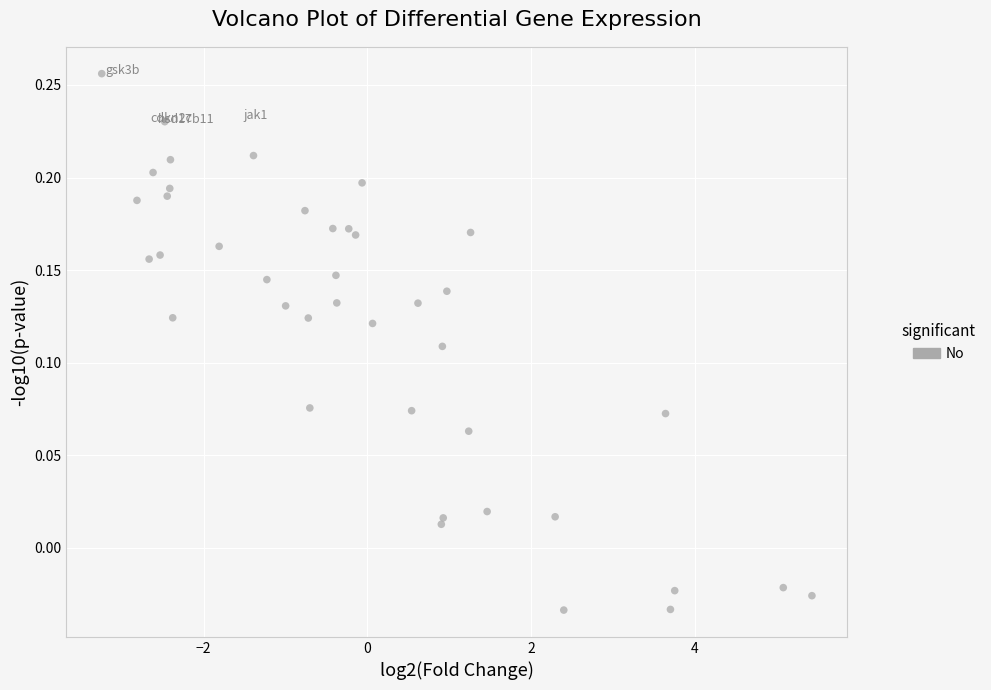

What is the range of X values (max minus min)?

8.7